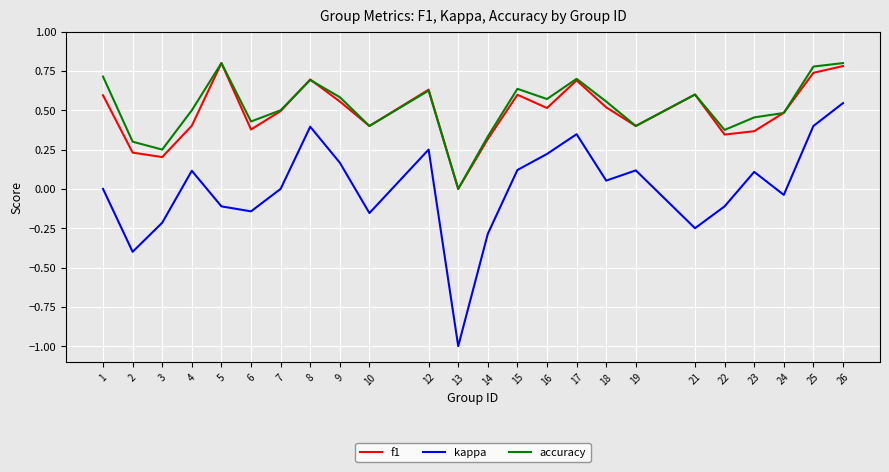

Which series has the largest total across all categories?

accuracy